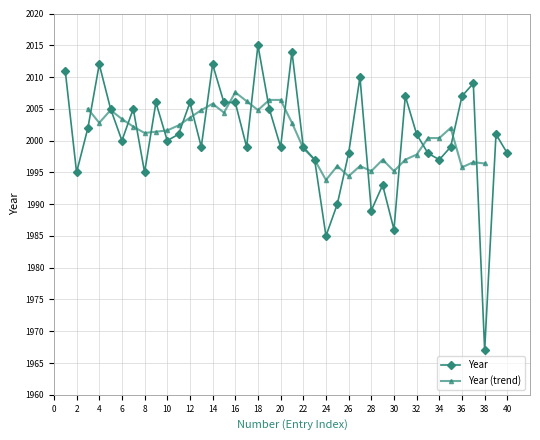

What is the ratio of the value at 23 to the value at 33?

1.0